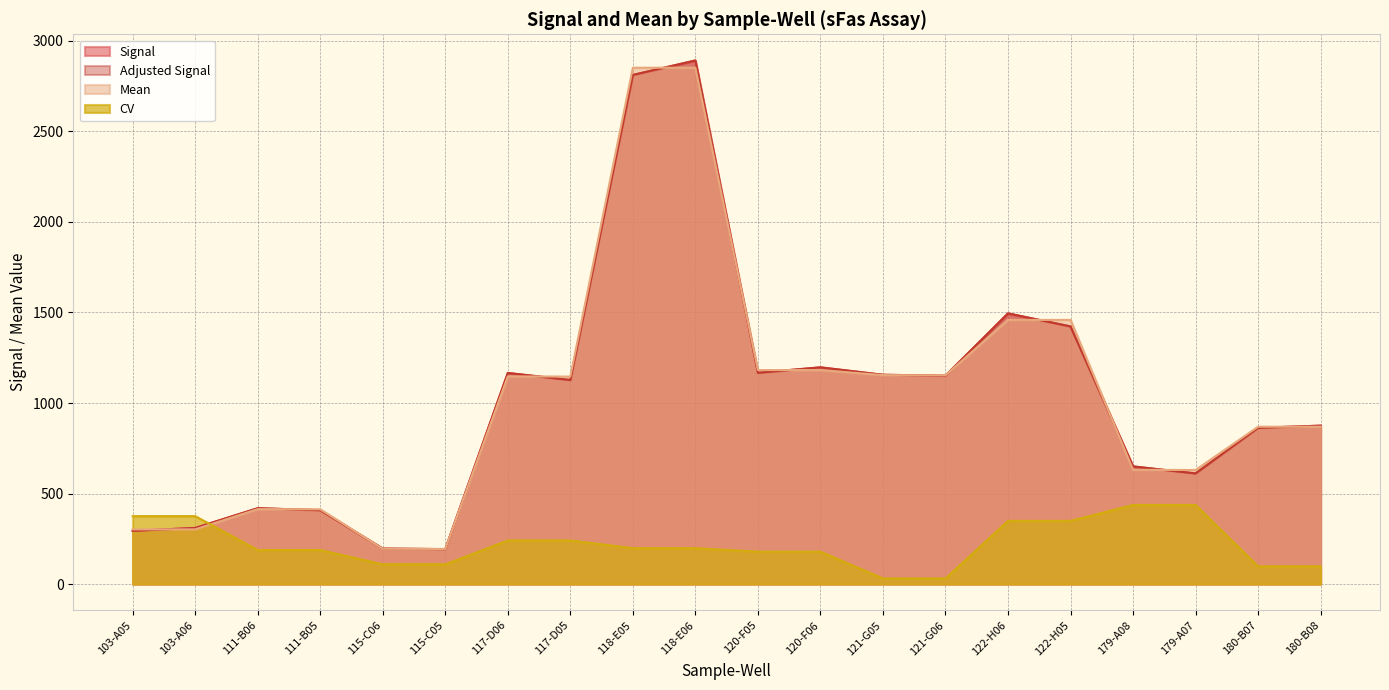

Rank the categories by Mean value from highest to lowest.

118-E05, 118-E06, 122-H06, 122-H05, 120-F05, 120-F06, 121-G05, 121-G06, 117-D06, 117-D05, 180-B07, 180-B08, 179-A08, 179-A07, 111-B06, 111-B05, 103-A05, 103-A06, 115-C06, 115-C05